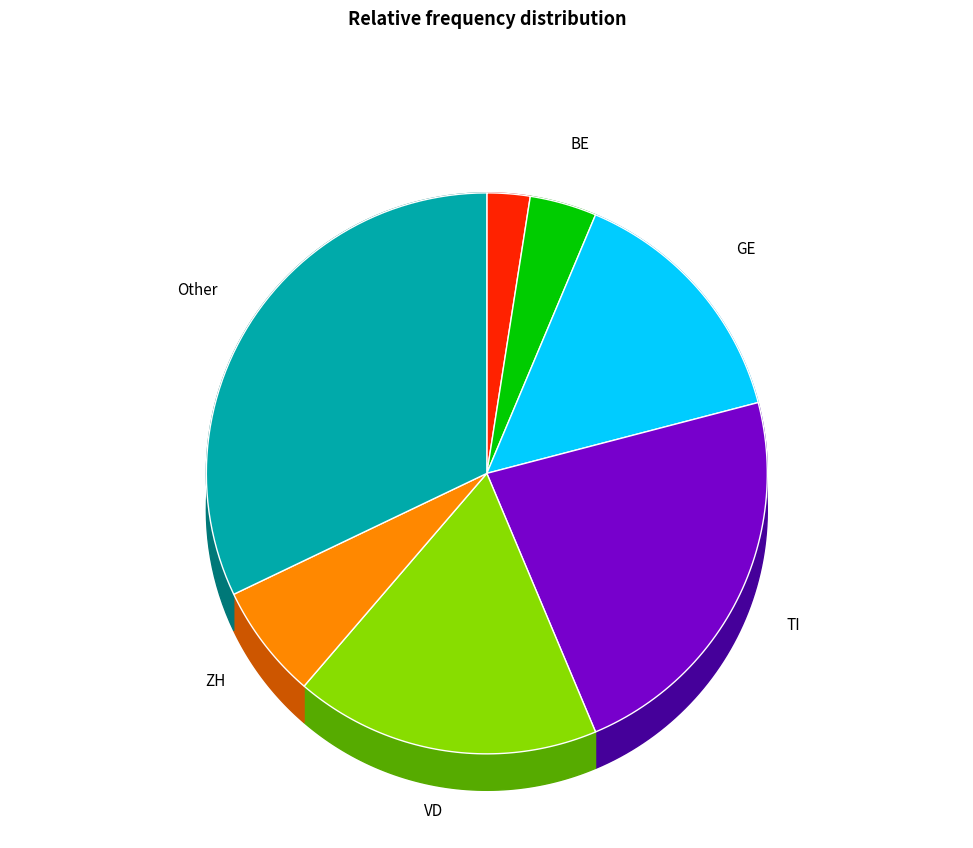

The BE slice represents 4% of the pie. True or false?

True